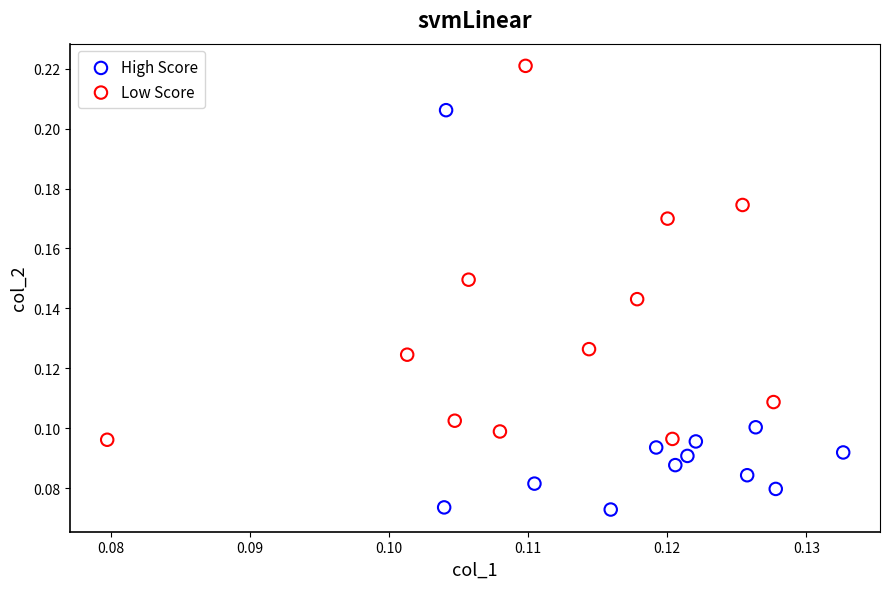

Which series reaches the maximum Y coordinate?

Low Score